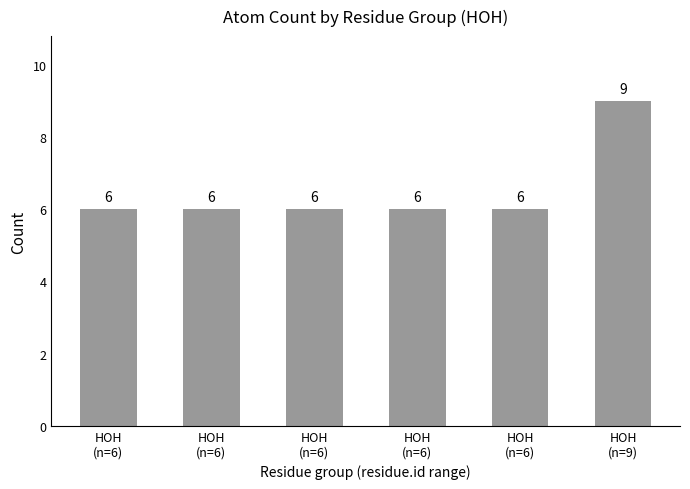

Between HOH
(n=6) and HOH
(n=9), which is larger?

HOH
(n=9)